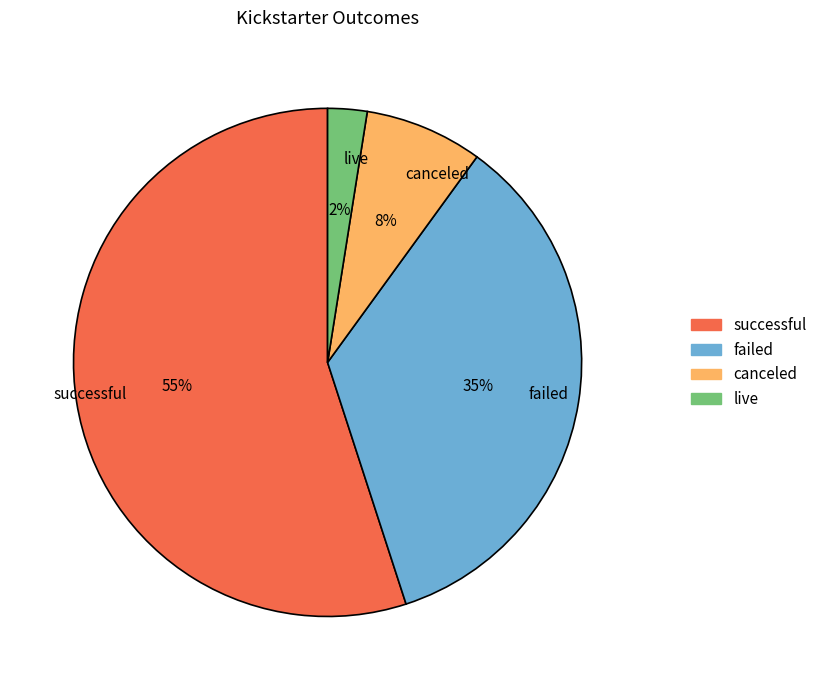

Count the number of slices in the pie.

4